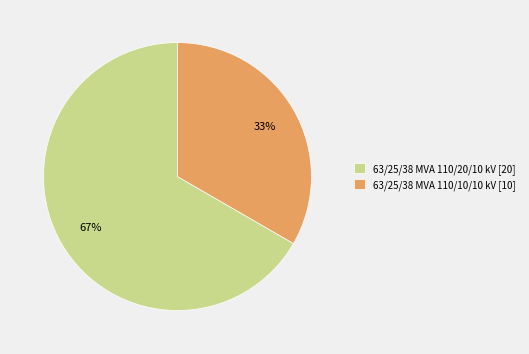

Does any single category account for the majority?

Yes